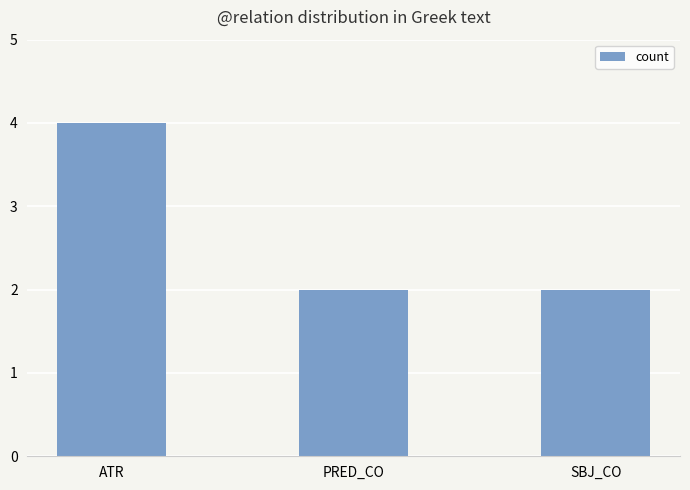

Which has a higher value, SBJ_CO or ATR?

ATR